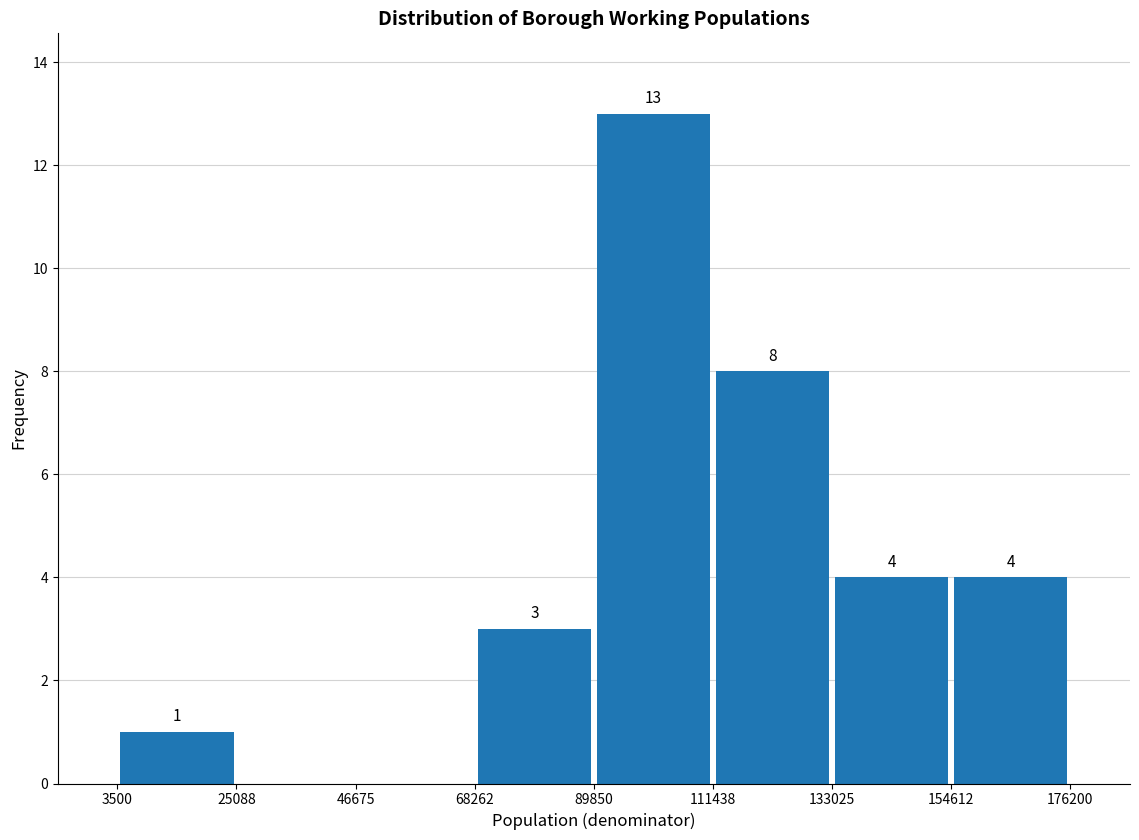

Which range on the x-axis has the tallest bar?

89850 to 111438